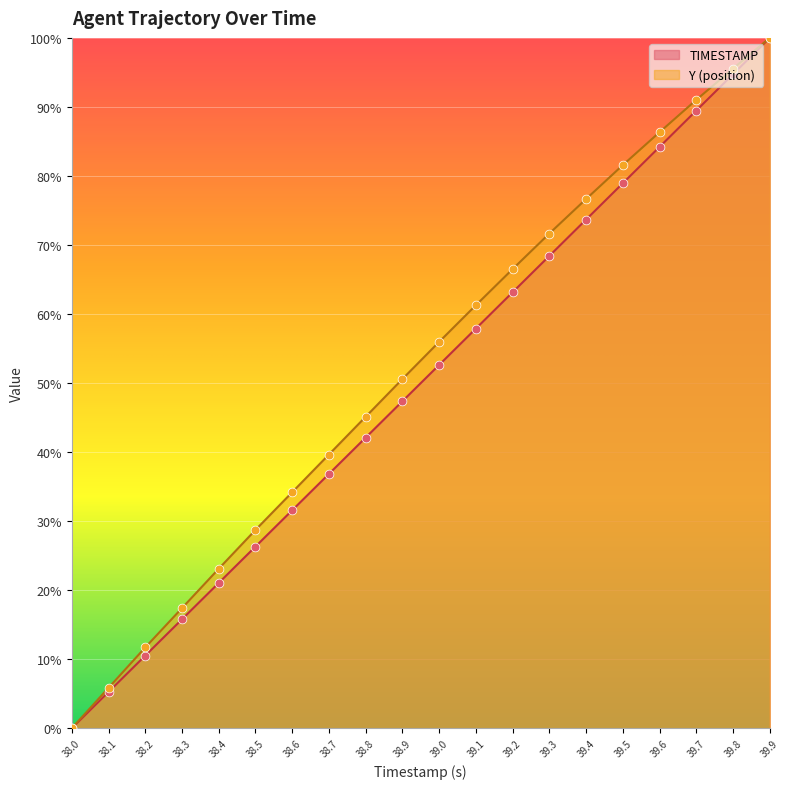

Which series reaches the minimum Y coordinate?

TIMESTAMP